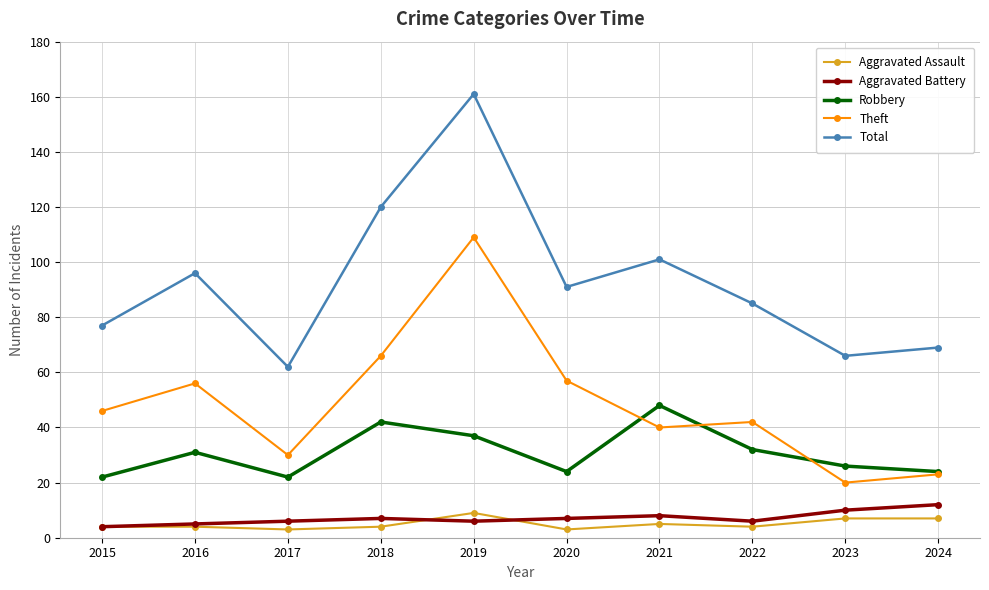

True or false: Robbery and Total cross at least once.

False